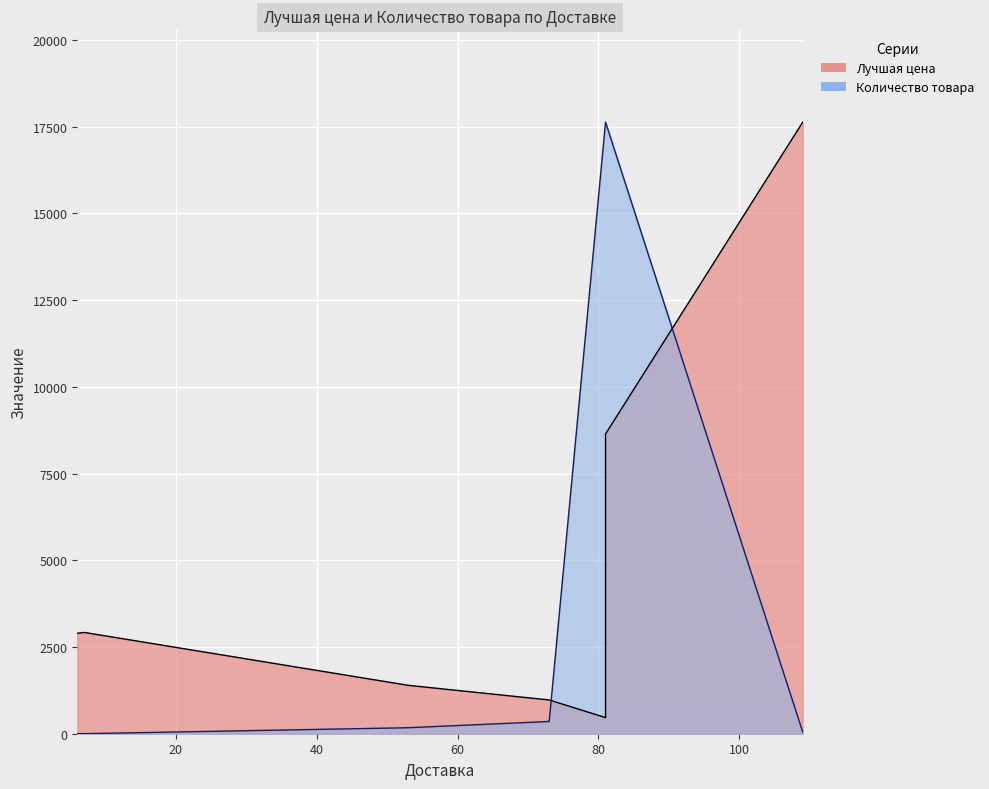

Is the value of Количество товара at 73 greater than the value of Лучшая цена at 81?

No